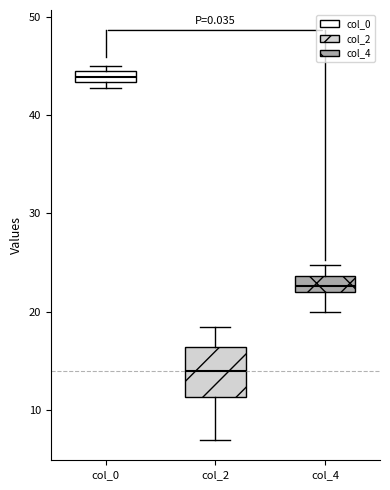

Which box's median line is the lowest?

col_2